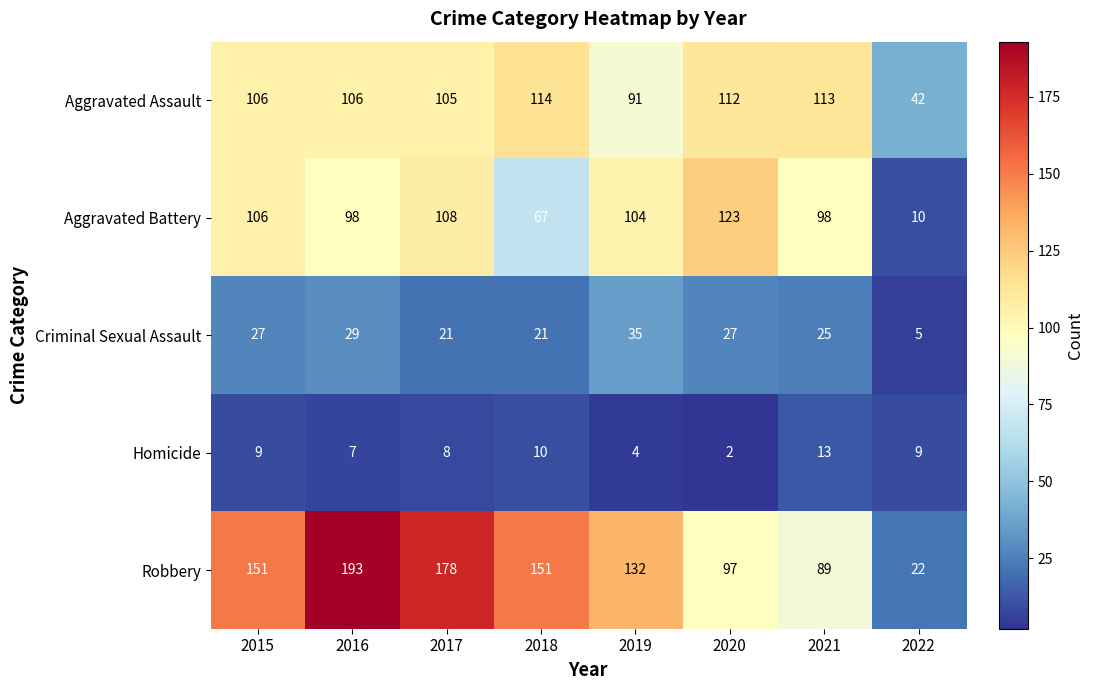

What is the total value across all series at 2018?

363